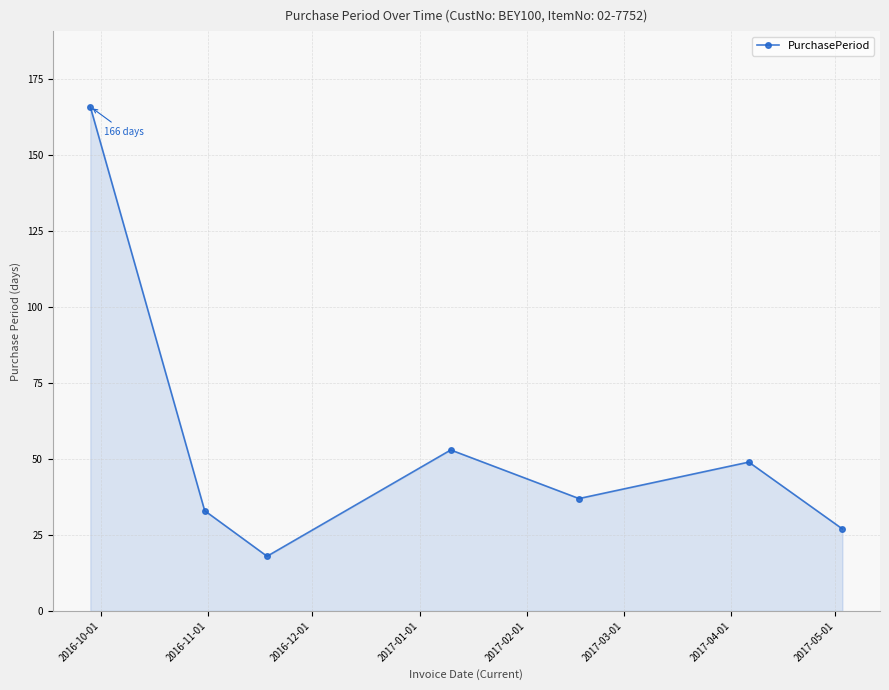

What is the sum of all values?

383